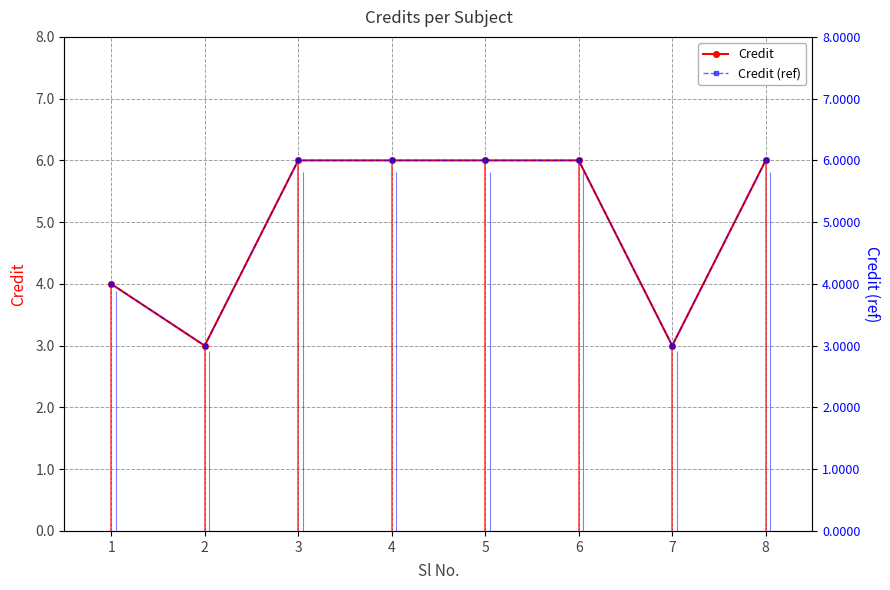

At how many categories does at least one series exceed 5?

5